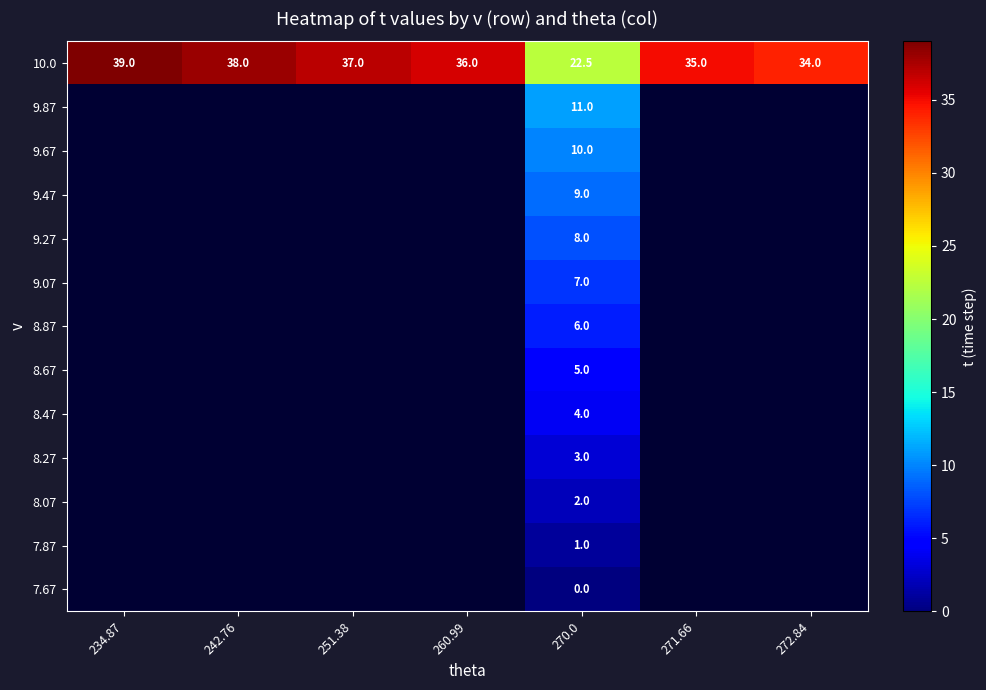

True or false: 8.07 has a value of 2.0 at 270.0.

True